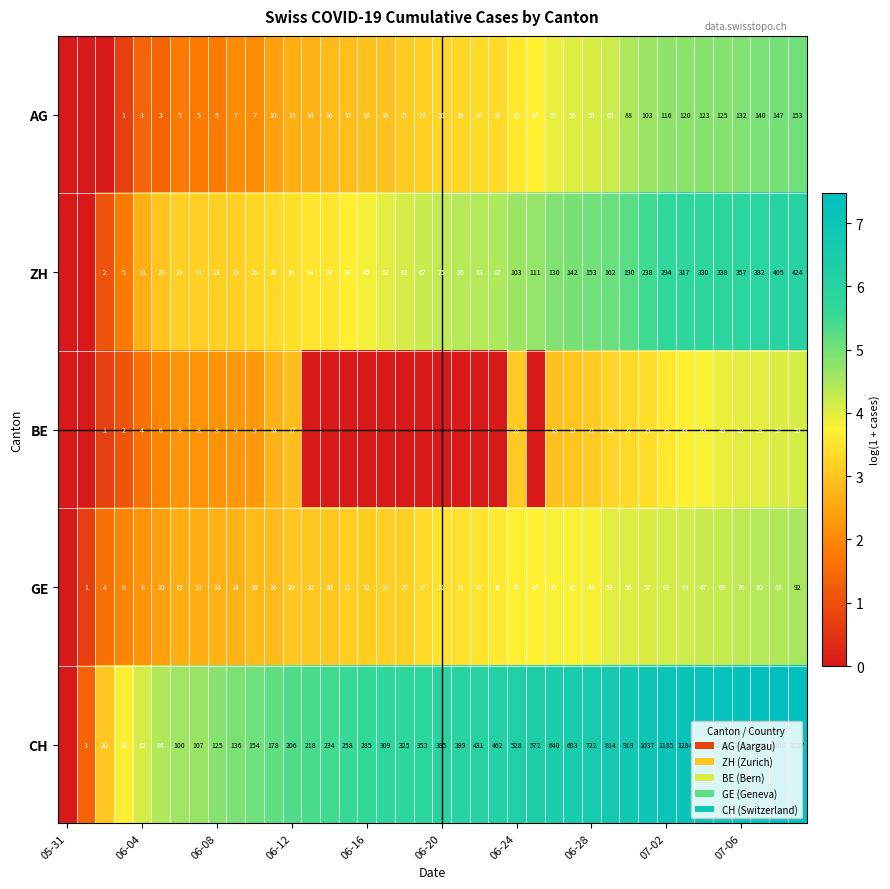

Between 11 and 26, which is larger?

26